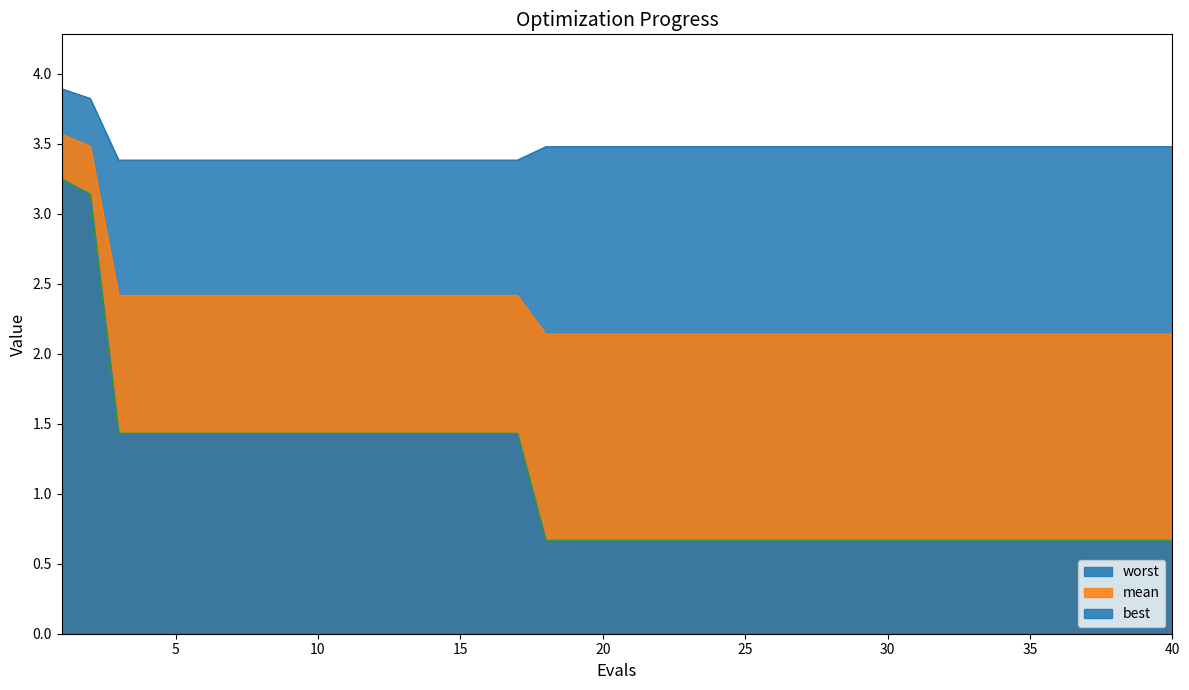

What value does the worst series have at 20?

3.5